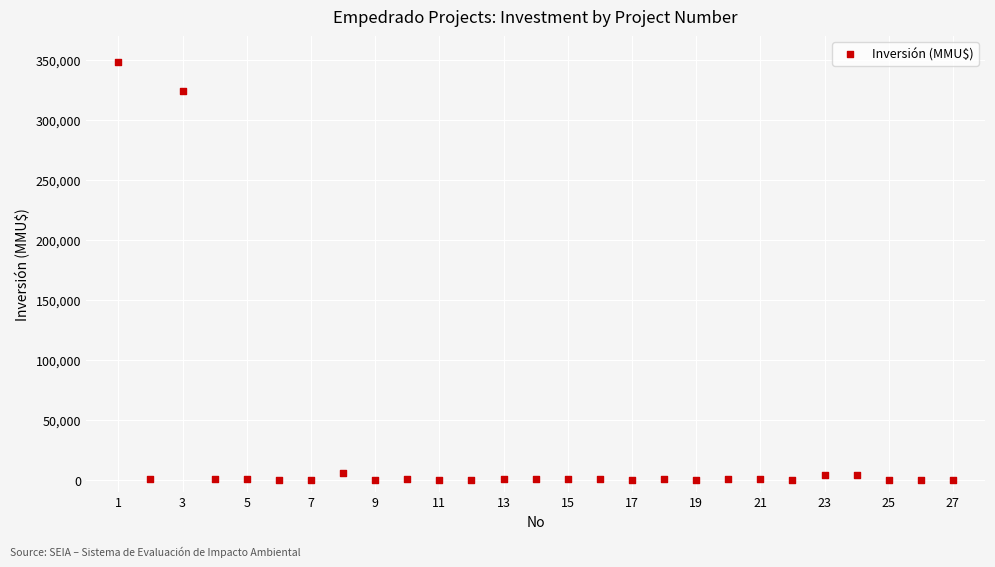

What is the range of Y values (max minus min)?

348000